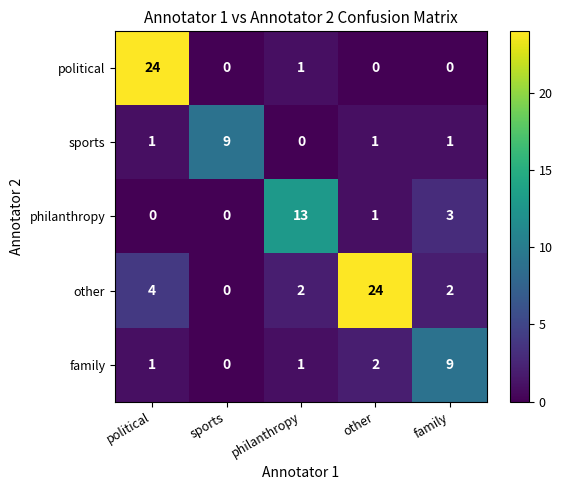

Count the number of data series in this chart.

5